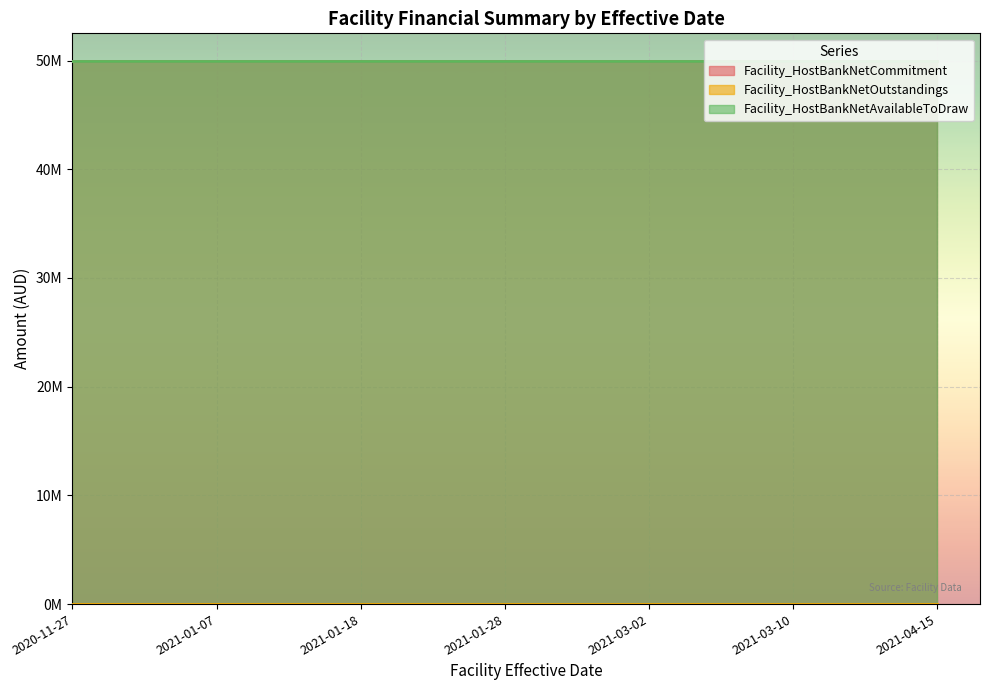

True or false: Facility_HostBankNetAvailableToDraw and Facility_HostBankNetCommitment cross at least once.

False